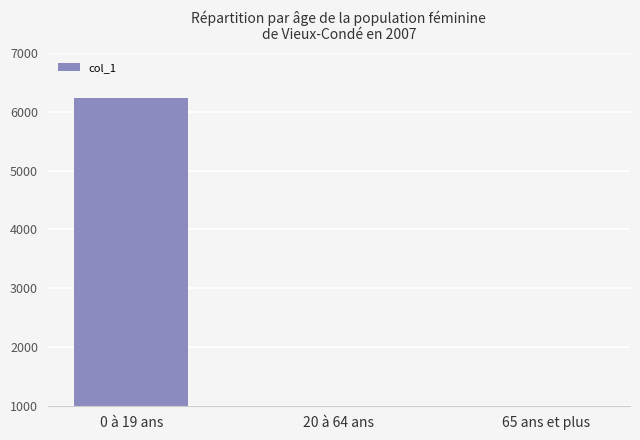

What is the difference between the maximum and minimum values?

6093